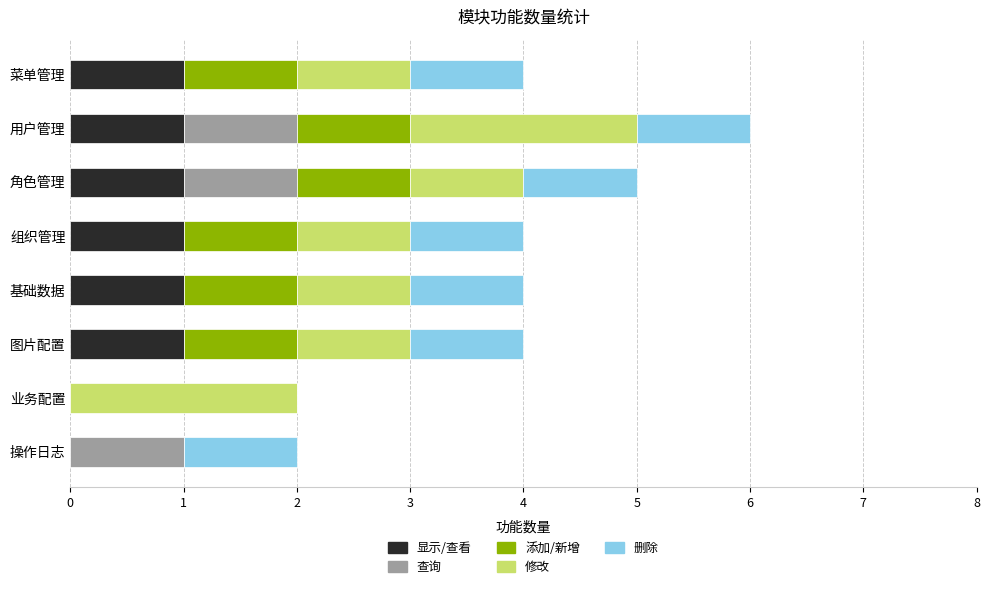

At which category is the sum across all series the highest?

用户管理